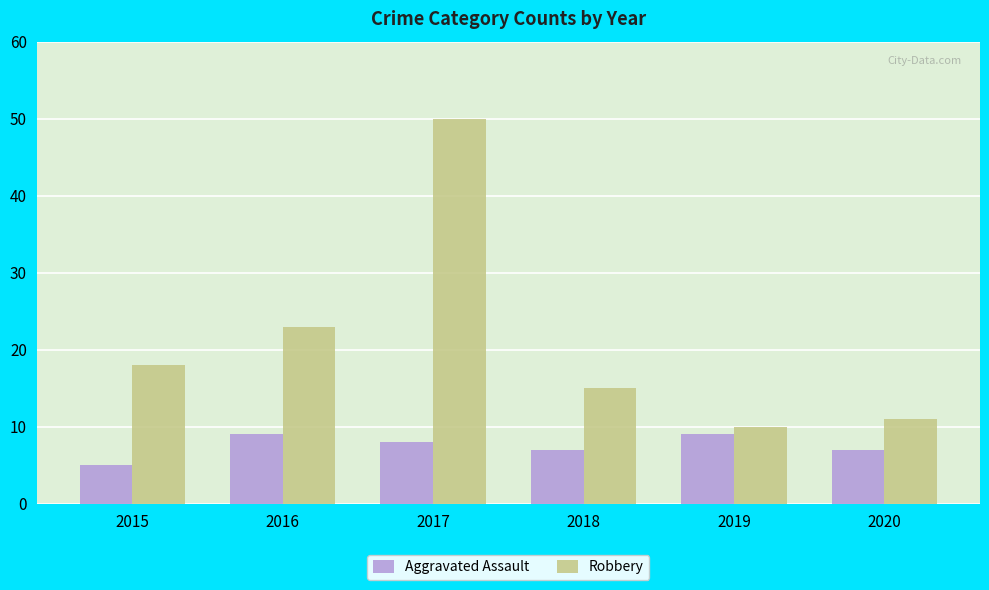

At which label is Robbery closest to 30?

2016